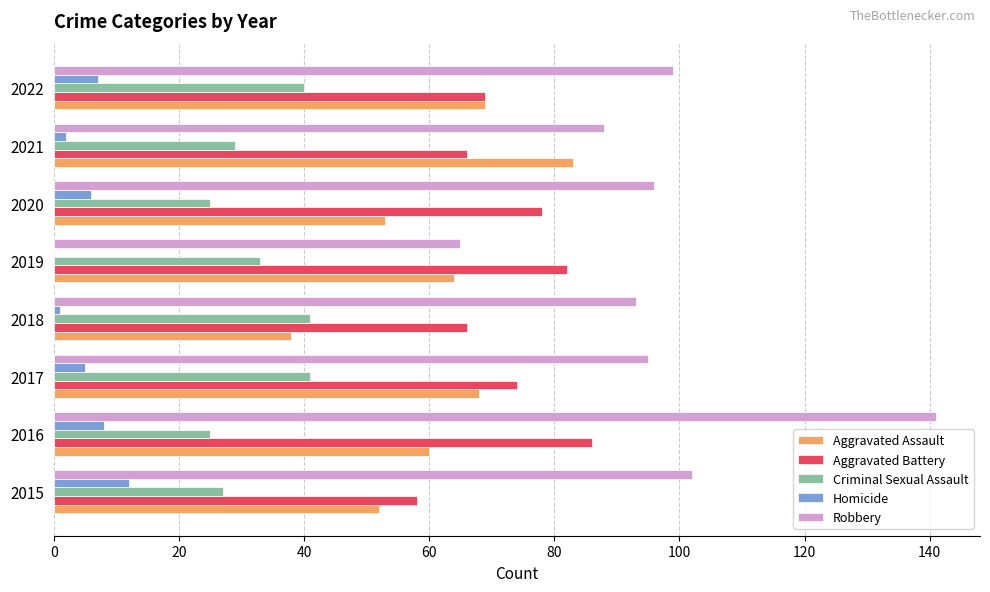

Which series changed the most between 2015 and 2021?

Aggravated Assault